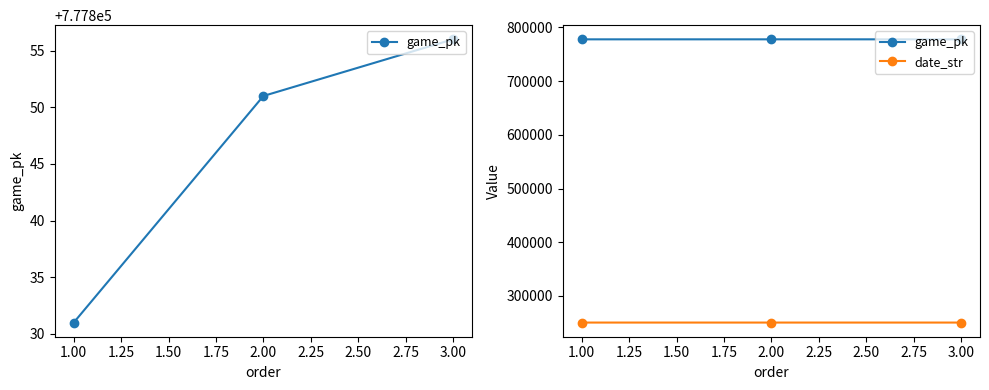

At how many categories does at least one series exceed 775418?

3